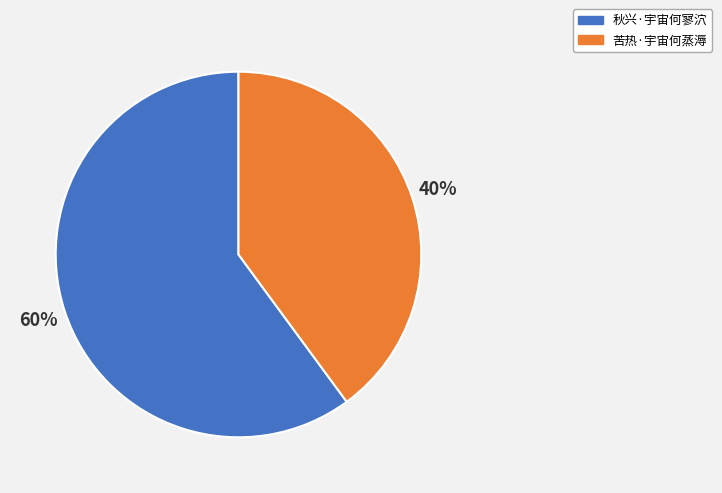

To the nearest percent, what percentage of the pie is 秋兴·宇宙何寥泬?

60%